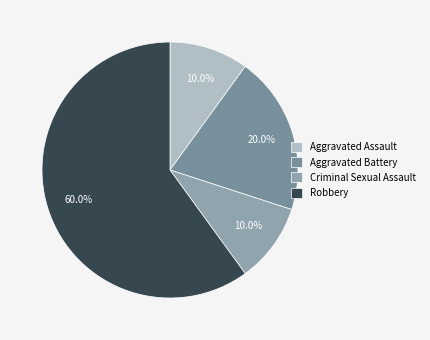

Combined, what portion of the pie is Criminal Sexual Assault and Robbery?

70.0%